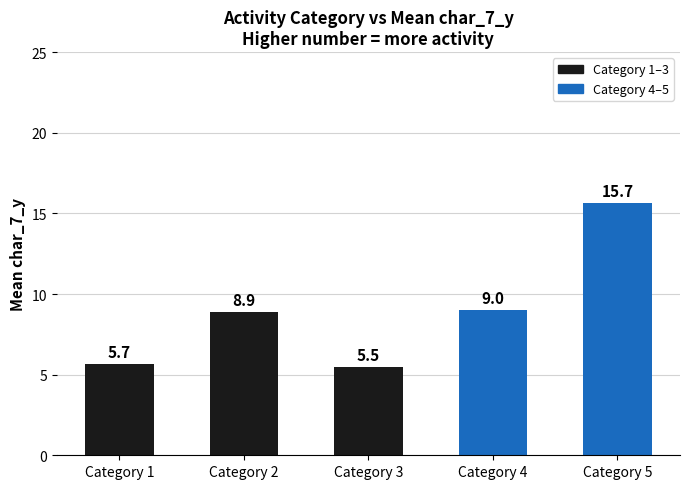

What is the difference between the maximum and minimum values?

10.2